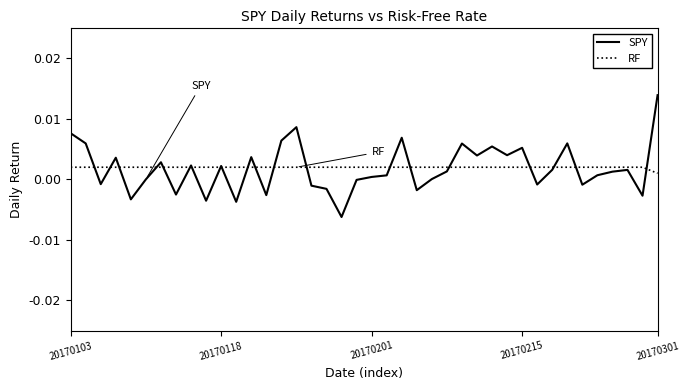

Rank the series by their maximum value, from highest to lowest.

SPY, RF